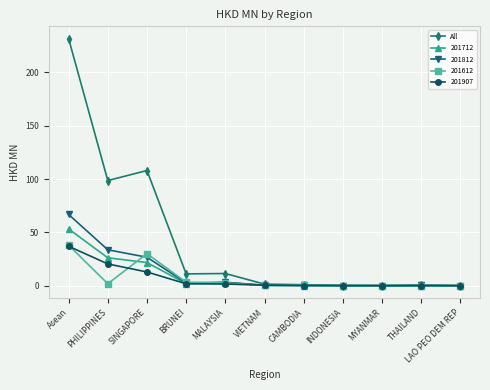

At how many categories does at least one series exceed 90?

3